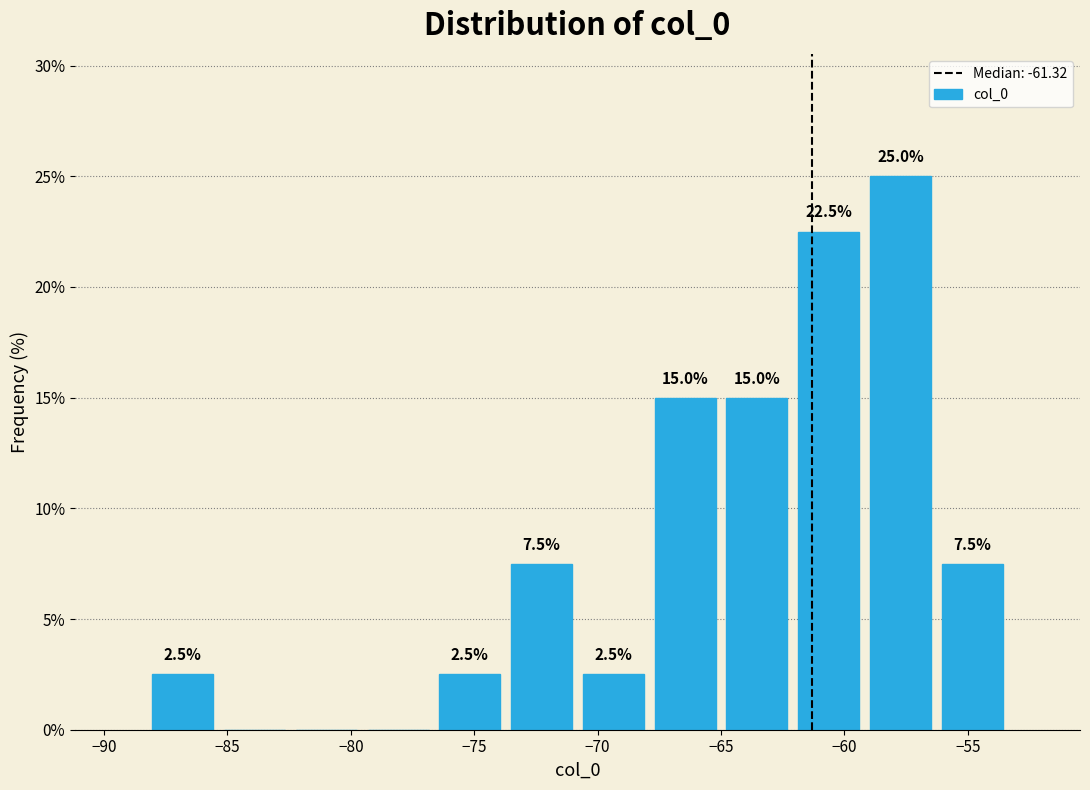

Which range on the x-axis has the tallest bar?

-59.0 to -56.5